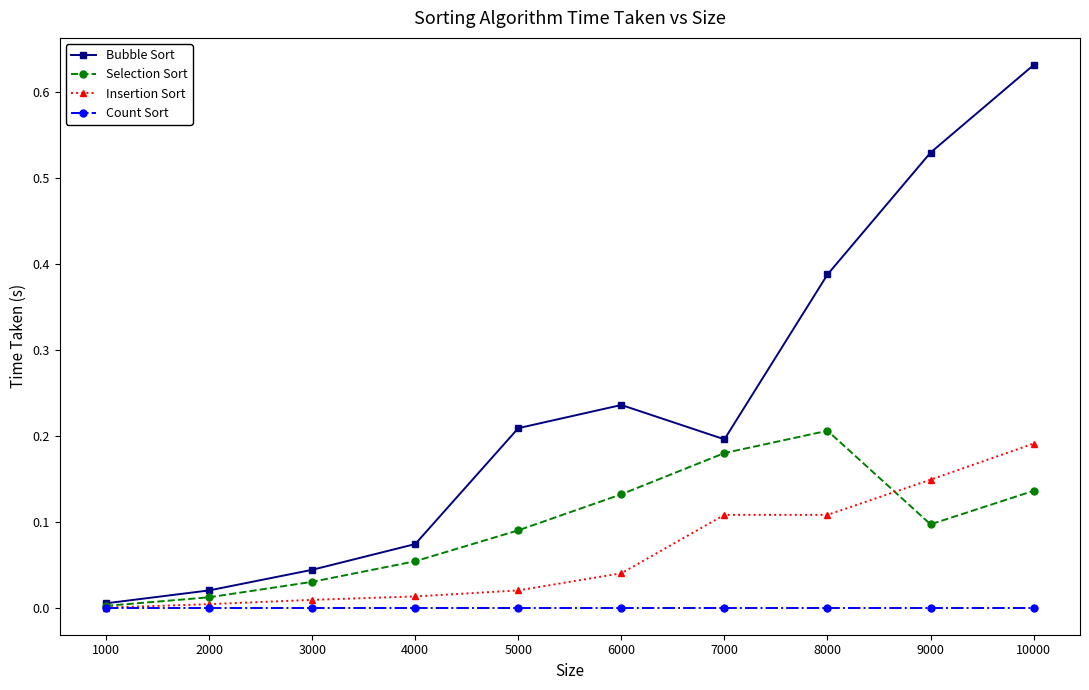

Which category has the highest value in the Bubble Sort series?

10000